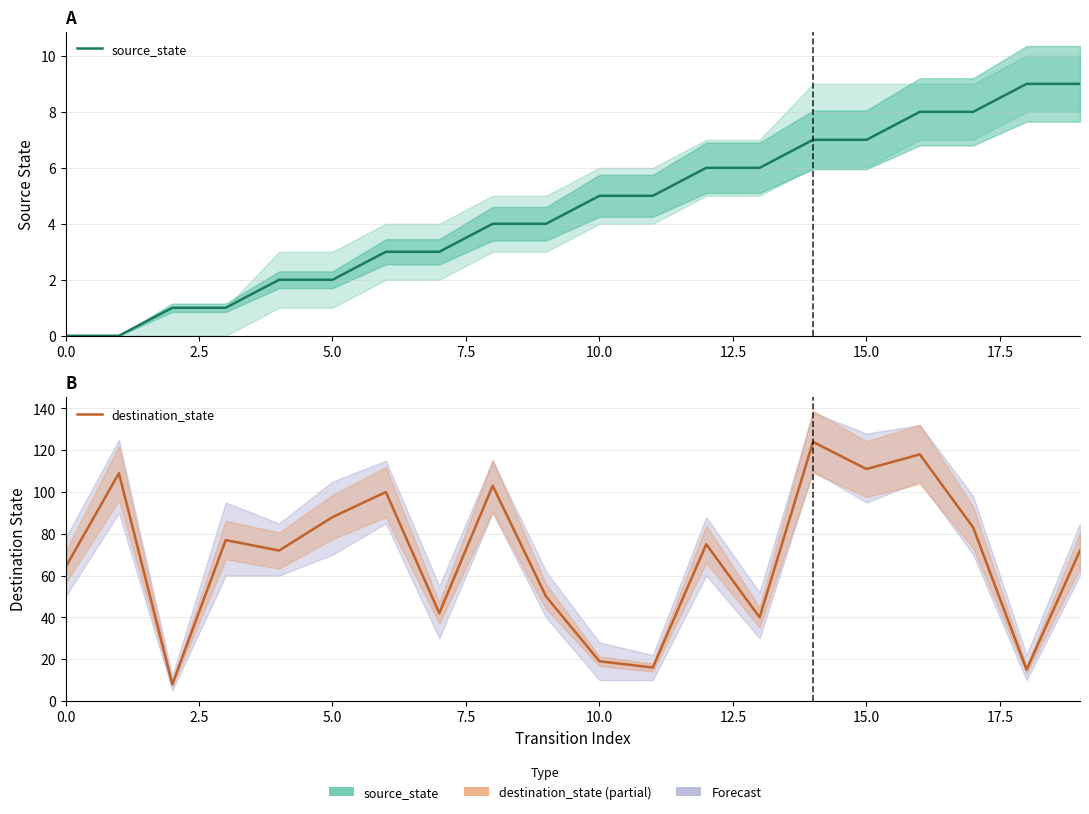

Rank the series by their maximum value, from lowest to highest.

source_state, destination_state